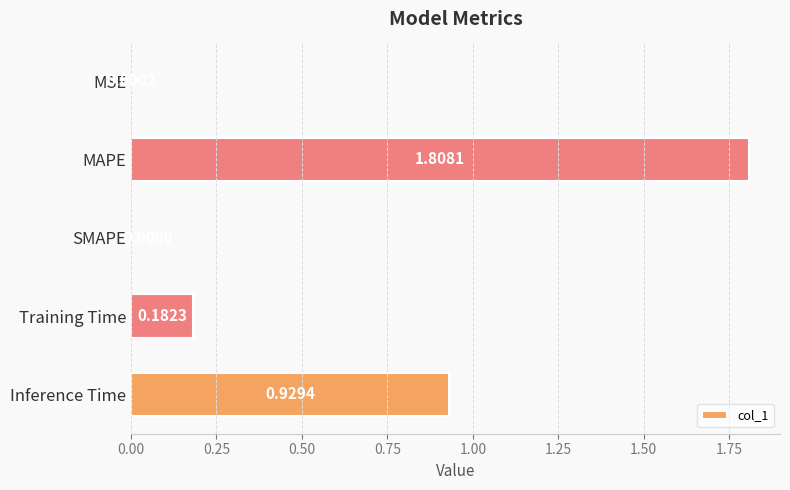

Are the bars grouped side by side (vs. stacked)?

No